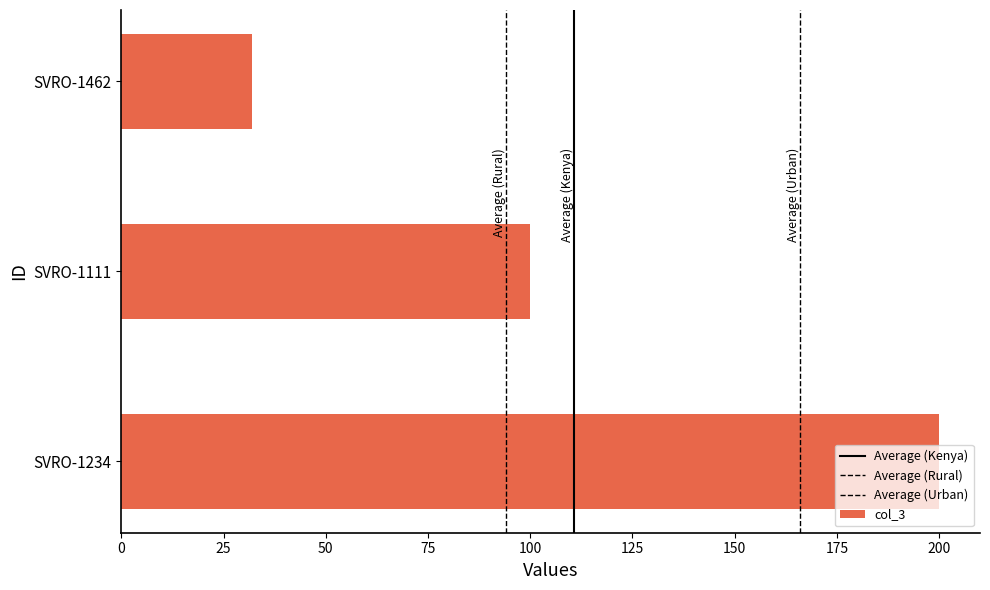

How many distinct data groups are displayed?

1